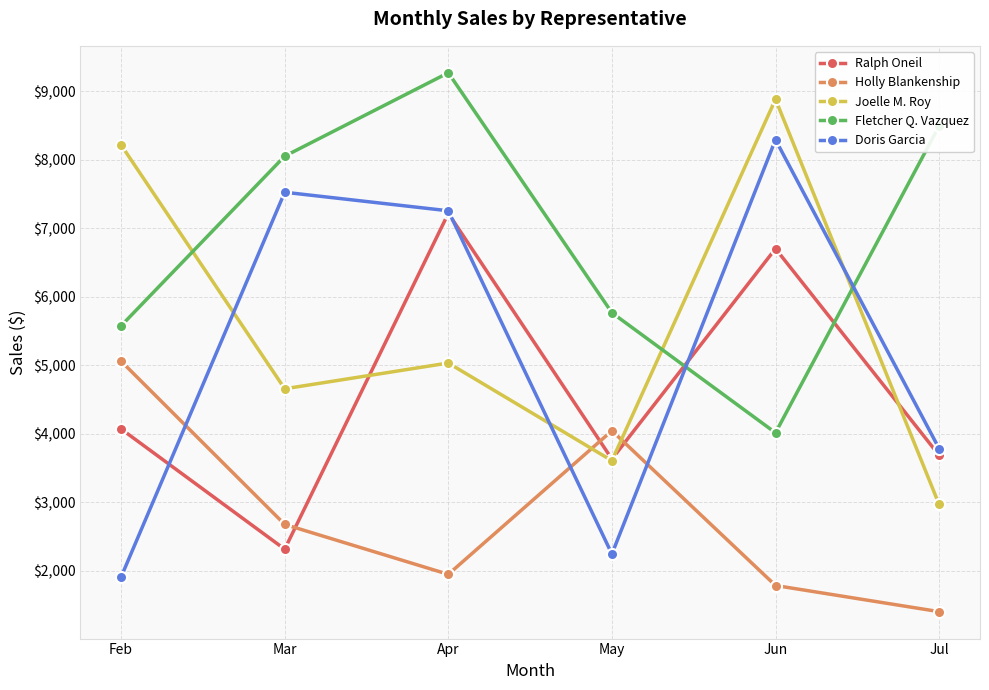

What is the value of the Doris Garcia point at the 3rd from the left?

7256.8